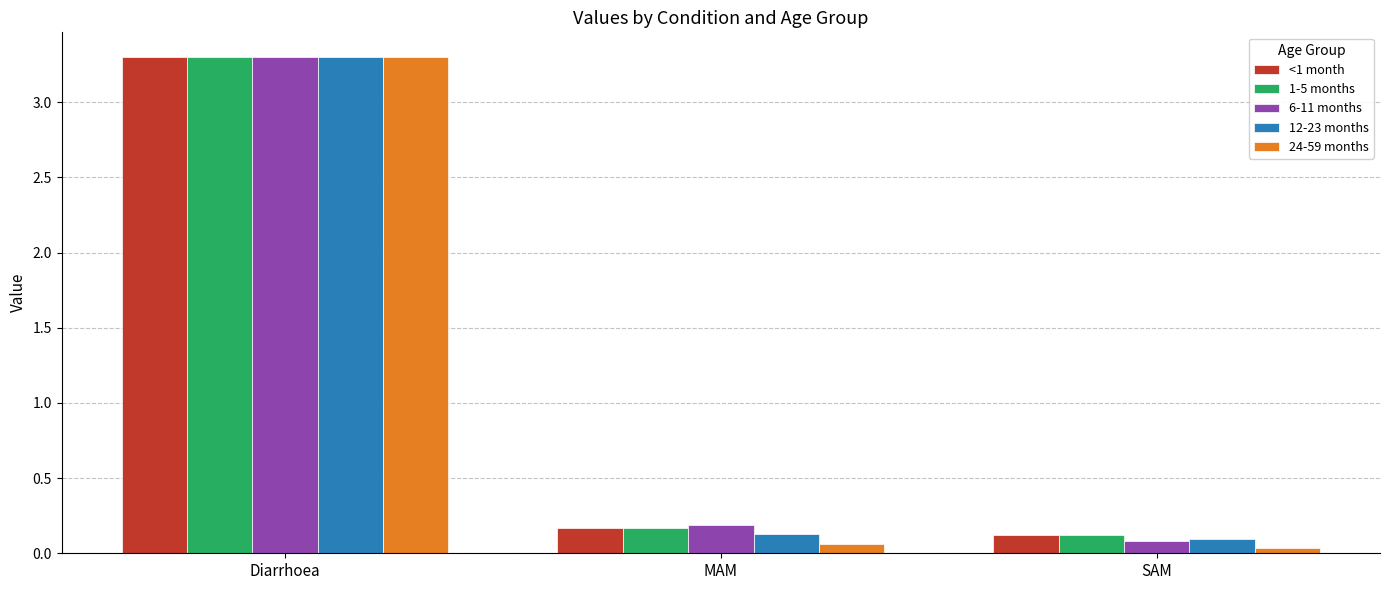

What is the sum of all 24-59 months values?

3.4